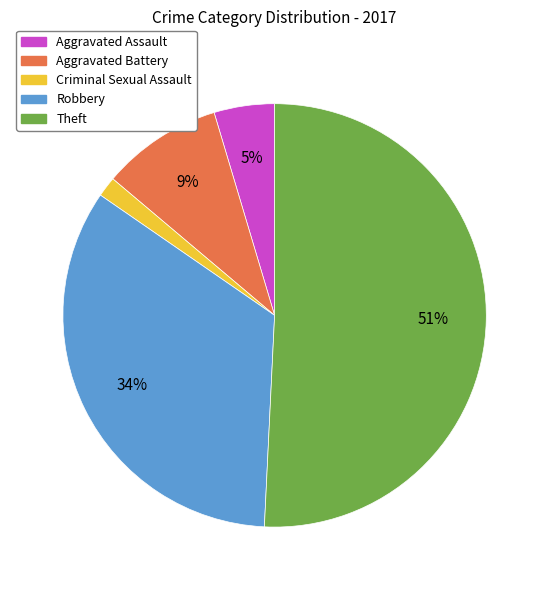

To the nearest percent, what is the difference between the largest and smallest slice percentages?

49%